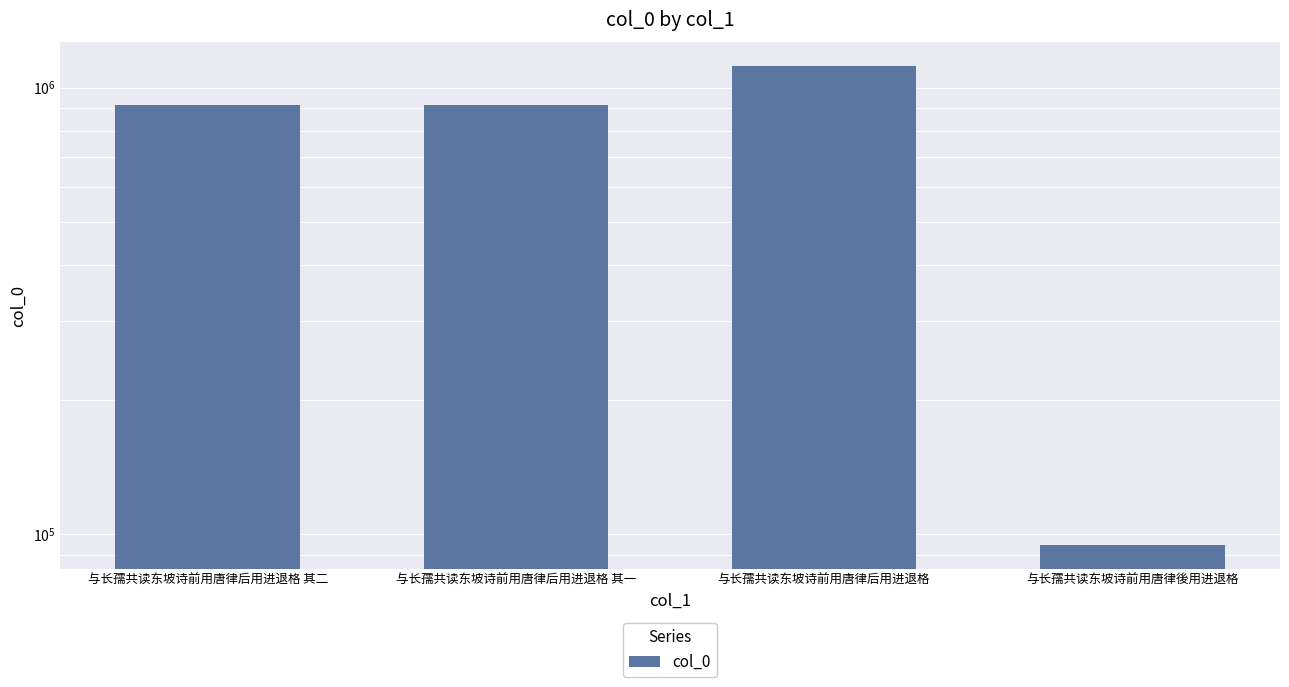

Reading right to left, transcribe all the data shown in this chart.

94612	1115239	913985	913984